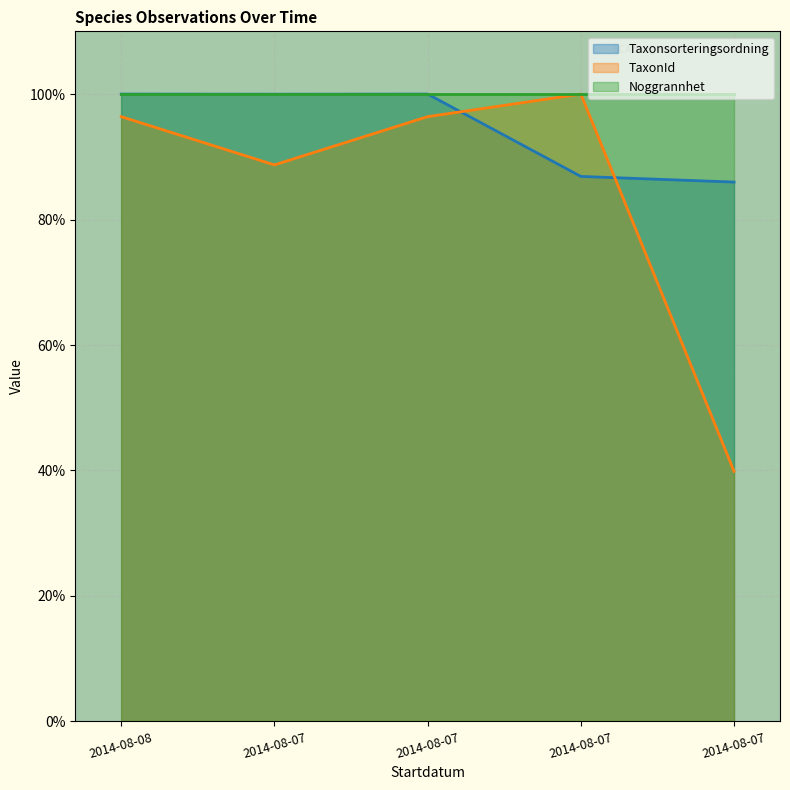

What is the sum of the Taxonsorteringsordning values at 2014-08-07 and 2014-08-07?

186.9